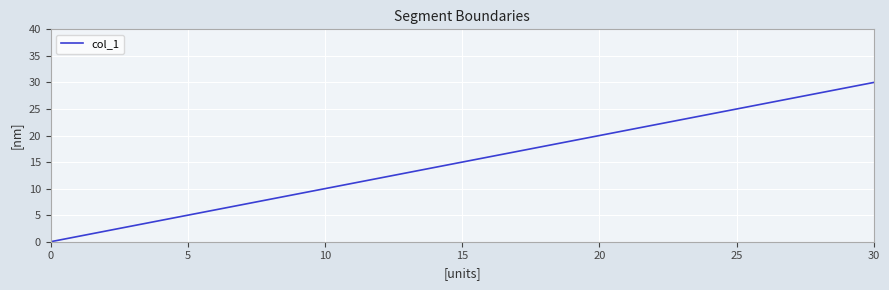

What is the sum of all values?

89.6